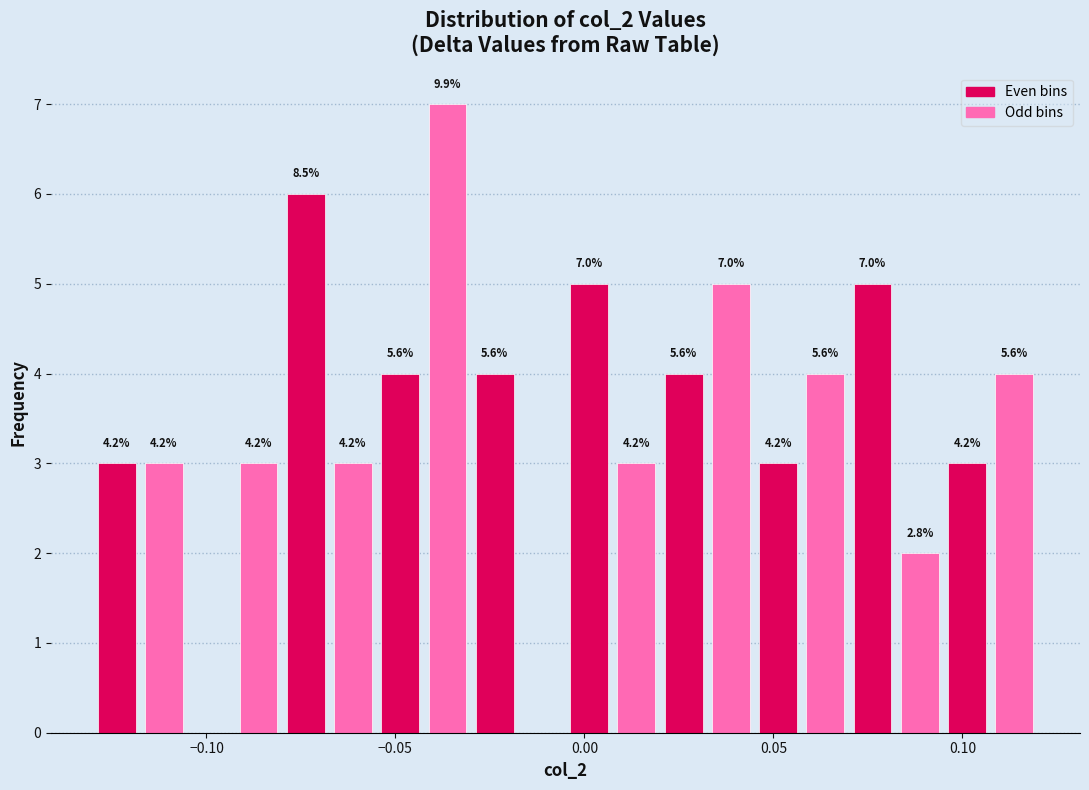

Read against the x-axis, roughly where is the centre of the tallest bar?

-0.035